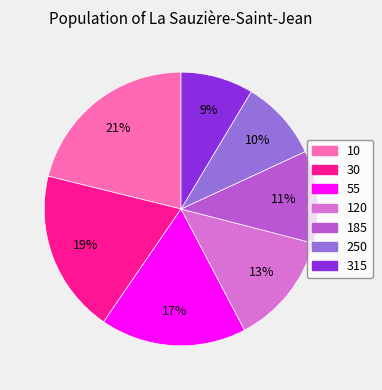

Rank the categories by value from lowest to highest.

315, 250, 185, 120, 55, 30, 10